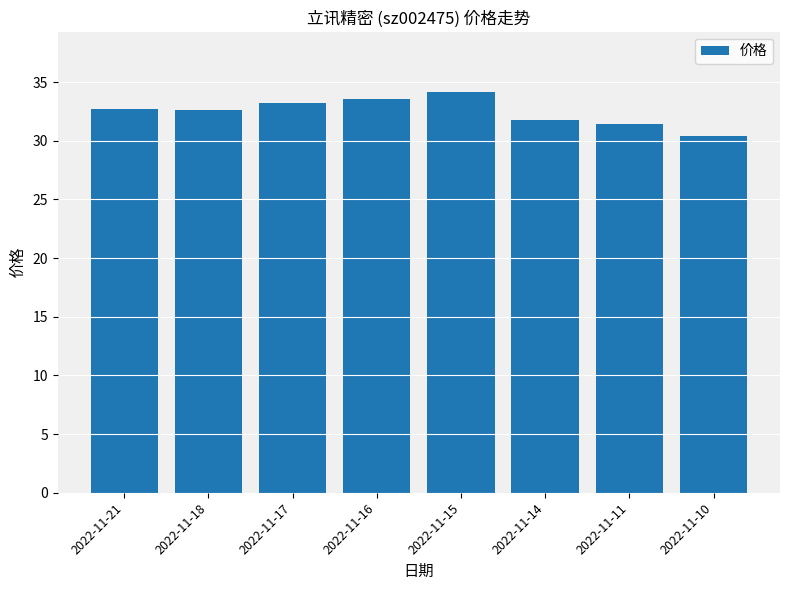

Read the value at 2022-11-15.

34.2